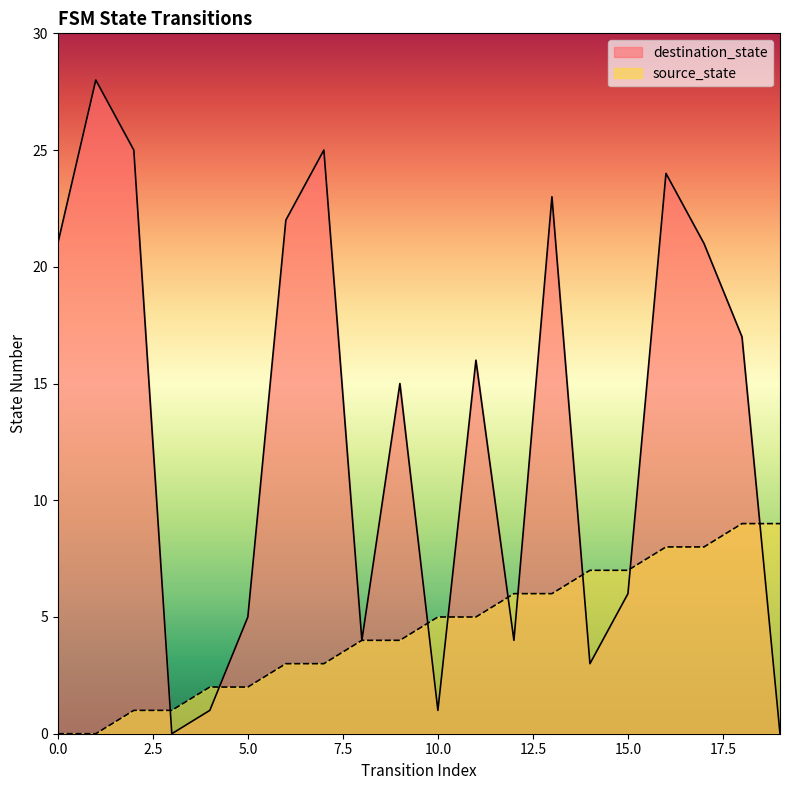

List the labels in order of source_state value, largest first.

18, 19, 16, 17, 14, 15, 12, 13, 10, 11, 8, 9, 6, 7, 4, 5, 2, 3, 0, 1